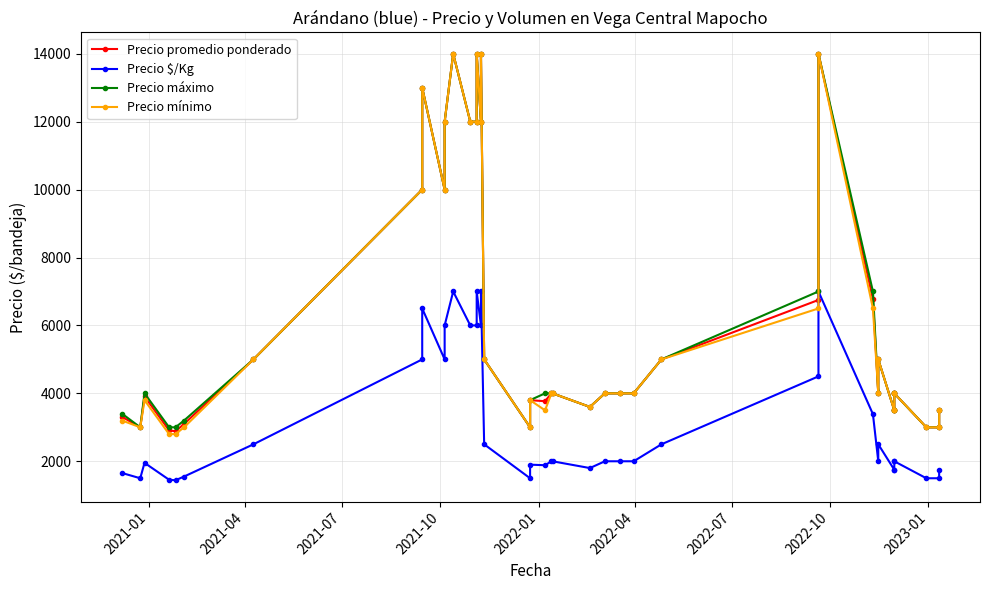

How many lines are shown in the chart?

4